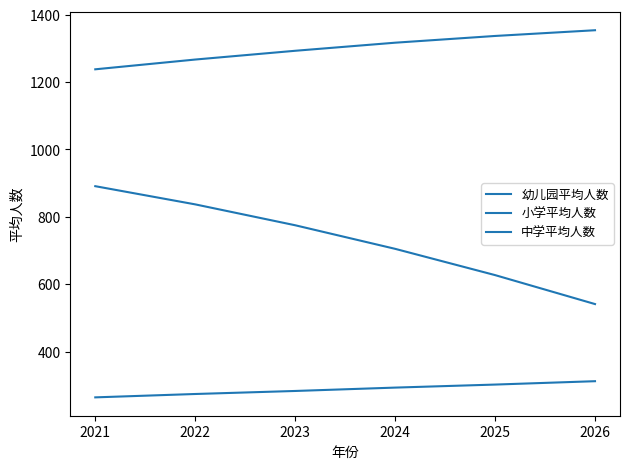

How many lines are shown in the chart?

3